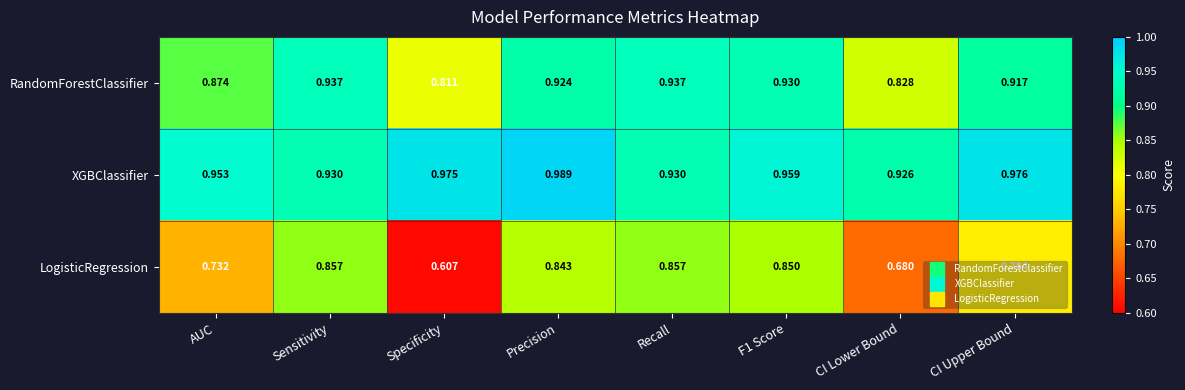

Rank the series at Specificity from lowest to highest value.

LogisticRegression, RandomForestClassifier, XGBClassifier